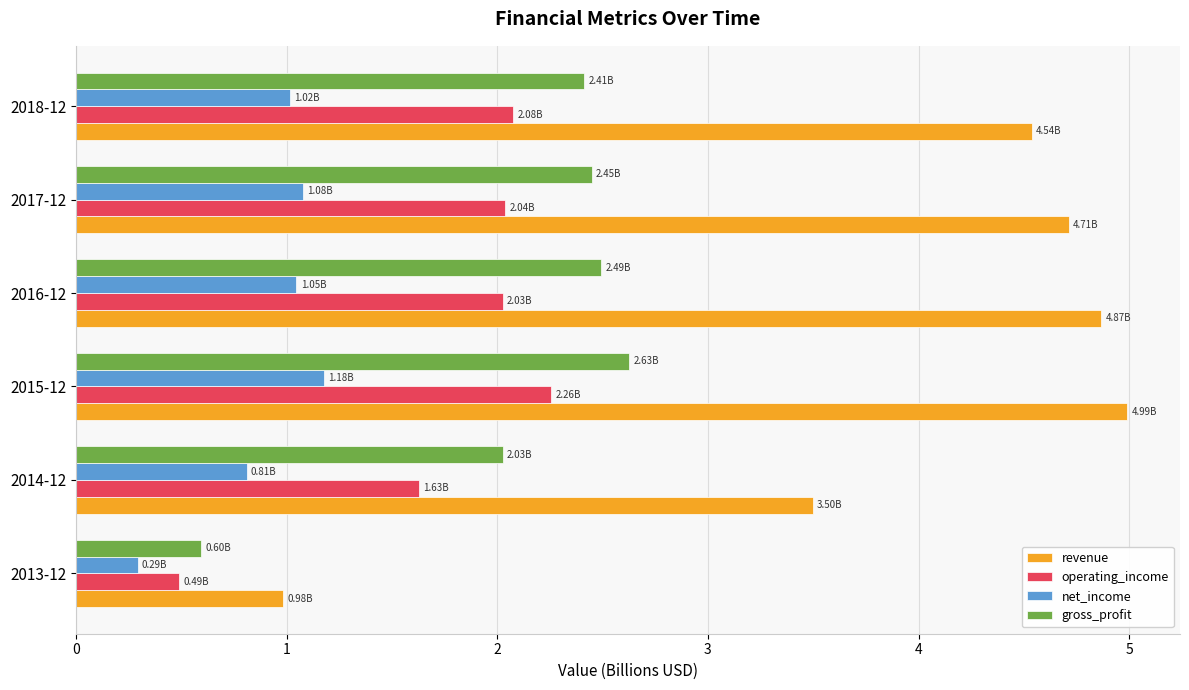

Which label corresponds to the largest value in the chart?

2015-12